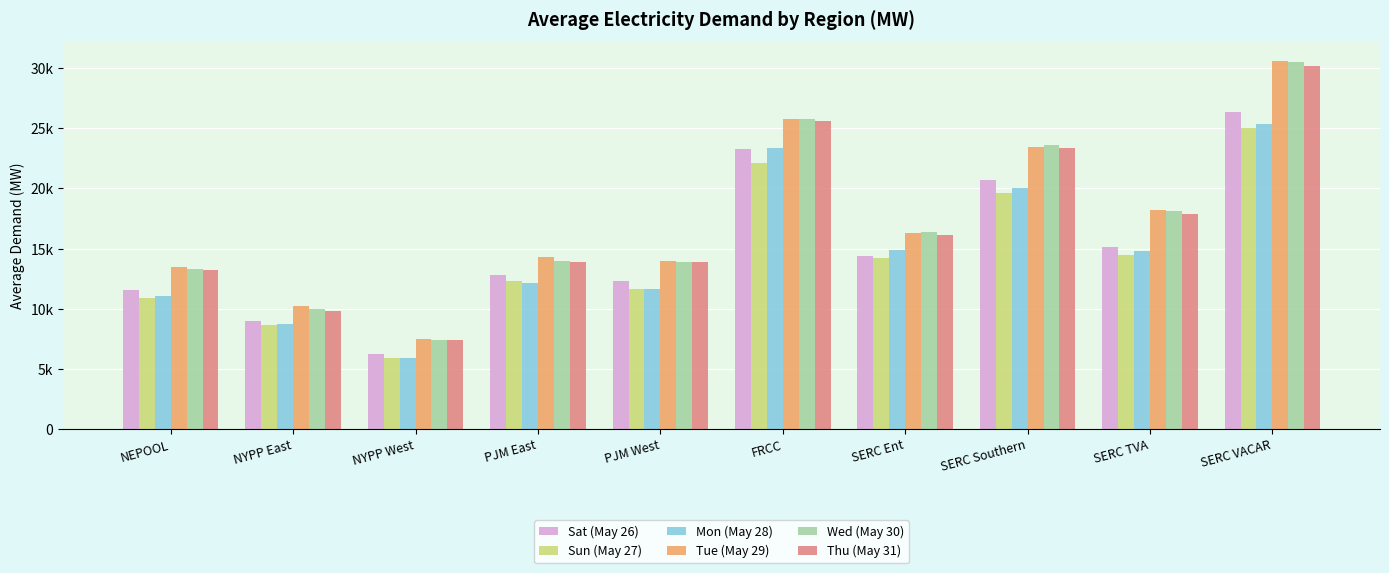

Which category has the lowest value across all series?

NYPP West